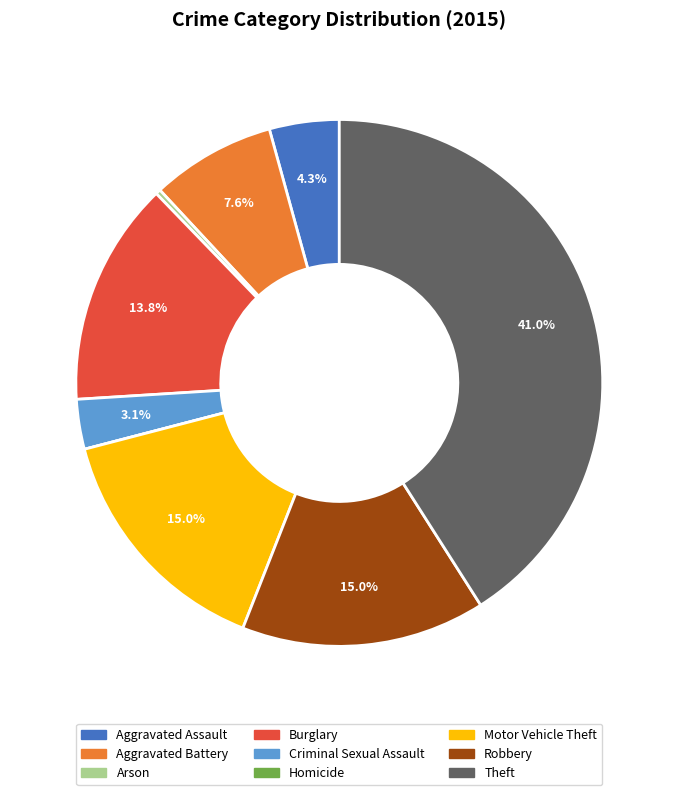

What percentage is NOT represented by Aggravated Battery?

92.4%